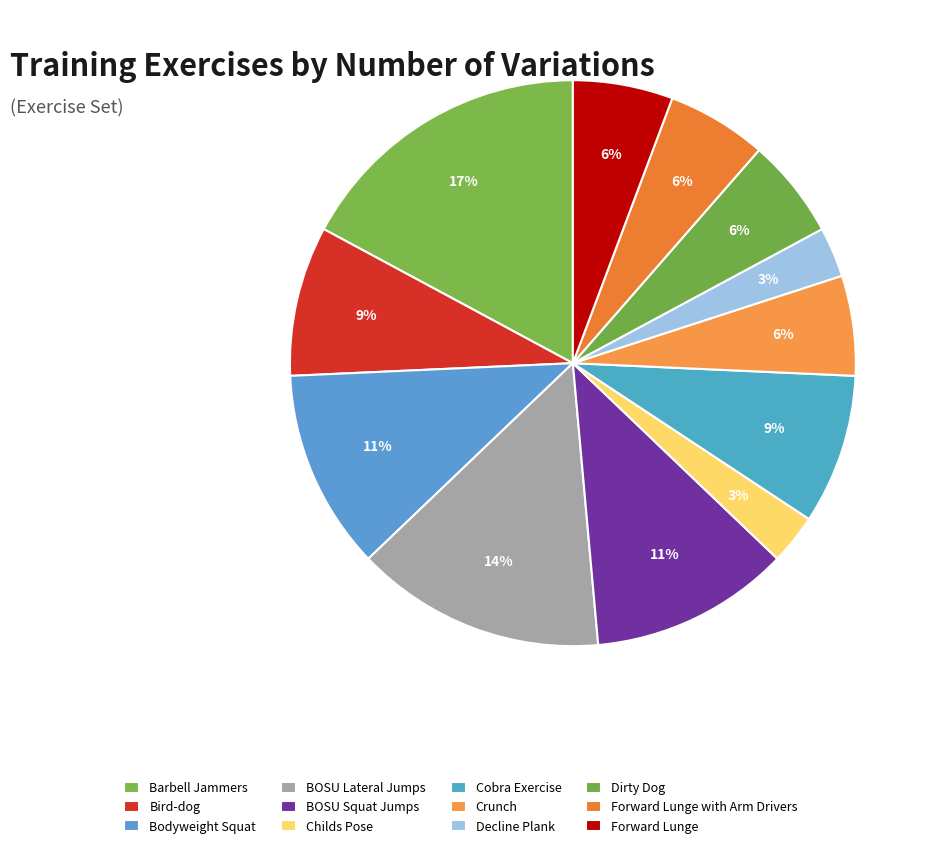

Rank the categories by value from lowest to highest.

Childs Pose, Decline Plank, Crunch, Dirty Dog, Forward Lunge with Arm Drivers, Forward Lunge, Bird-dog, Cobra Exercise, Bodyweight Squat, BOSU Squat Jumps, BOSU Lateral Jumps, Barbell Jammers